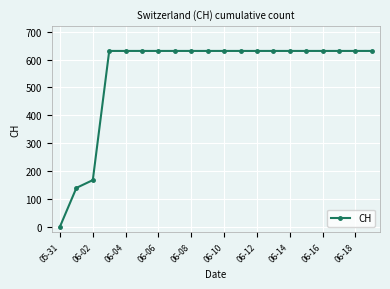

What is the greatest value displayed?

631